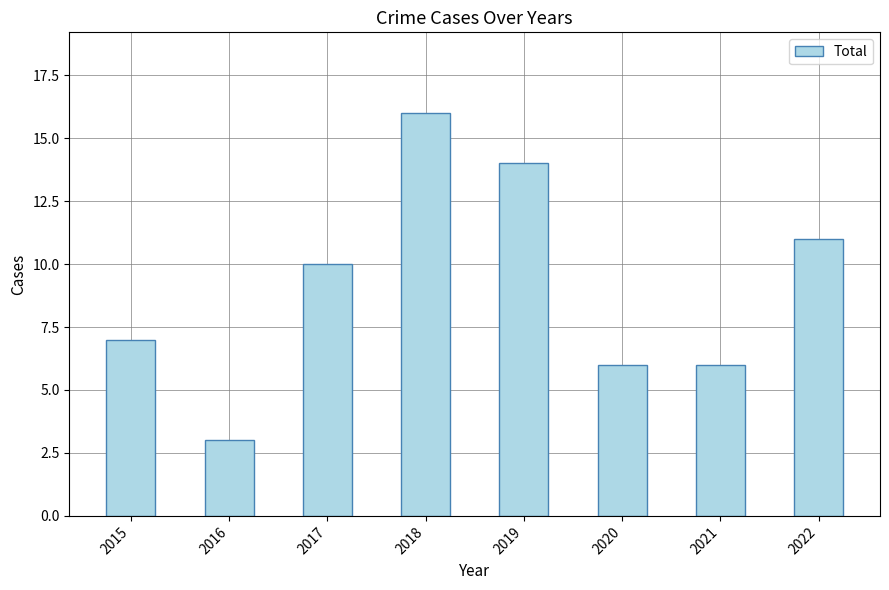

What is the value of the 8th bar from the left?

11